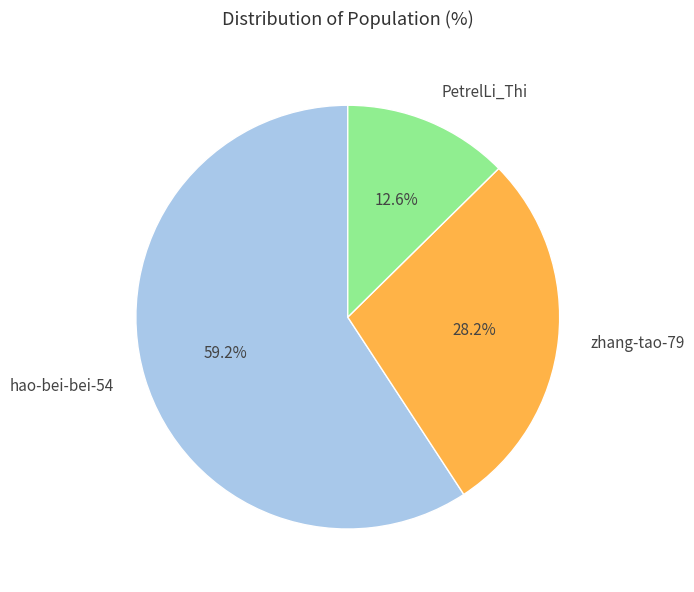

Combined, do hao-bei-bei-54 and zhang-tao-79 account for over 50%?

Yes